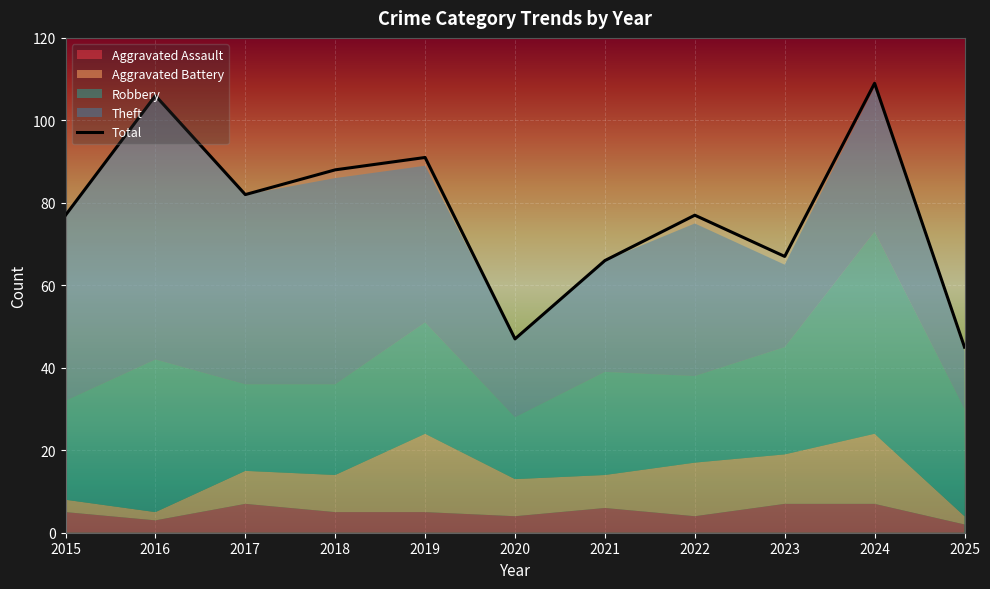

What is the lowest value of the Total series?

45